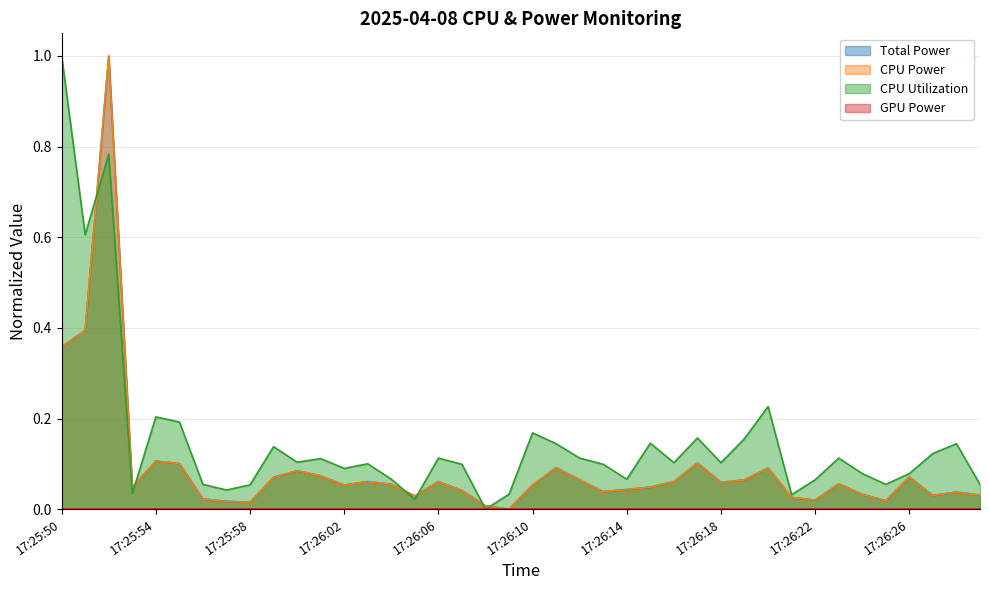

Which series ends up on top after the final intersection of CPU Utilization and Total Power?

CPU Utilization